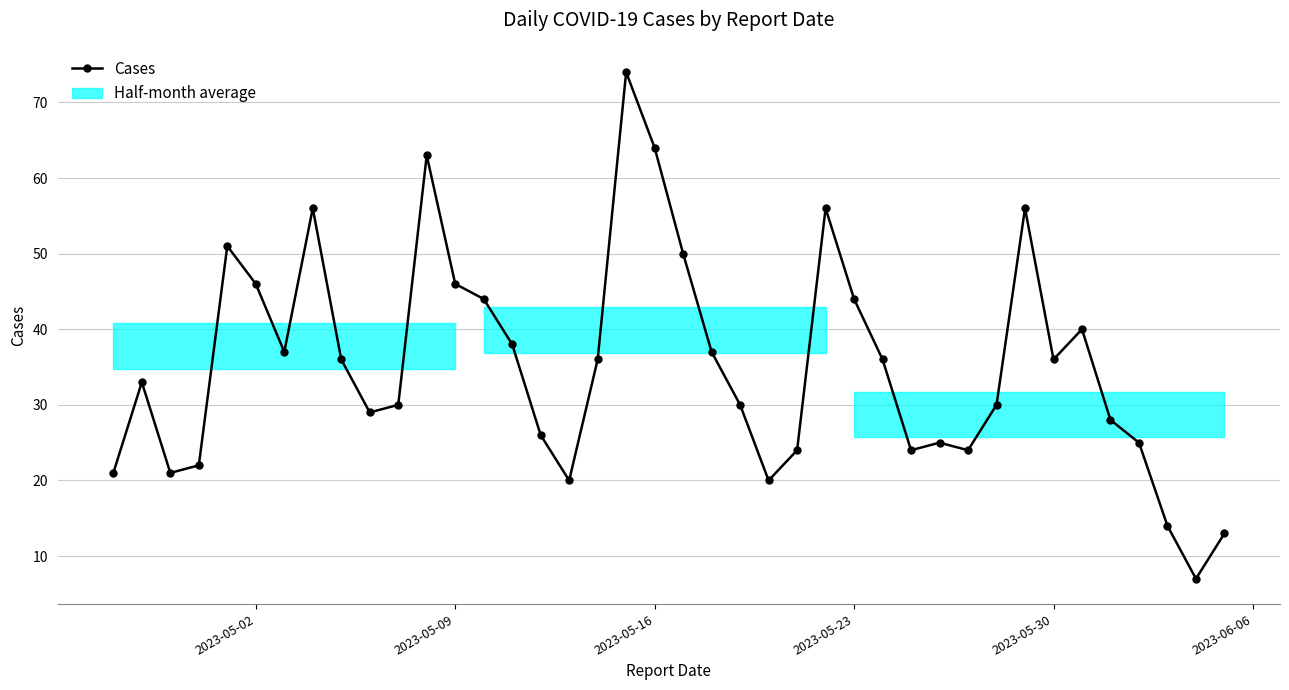

What is the value of the 10th point from the left?

29